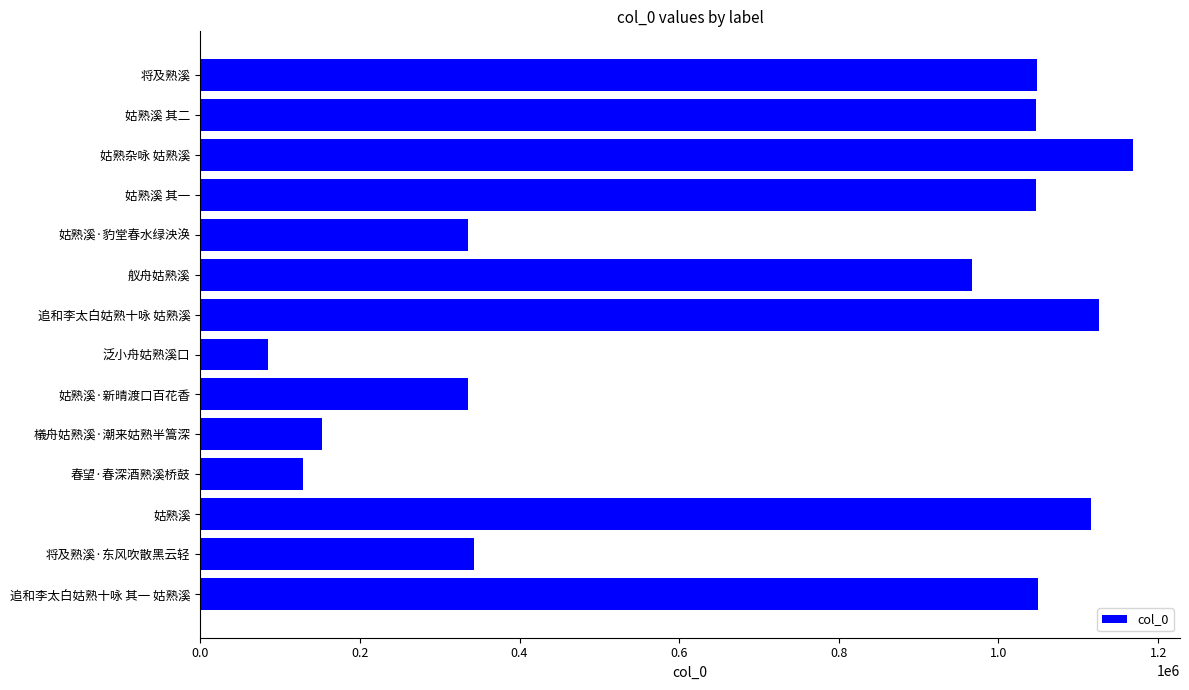

How many data points are less than 1046974?

7